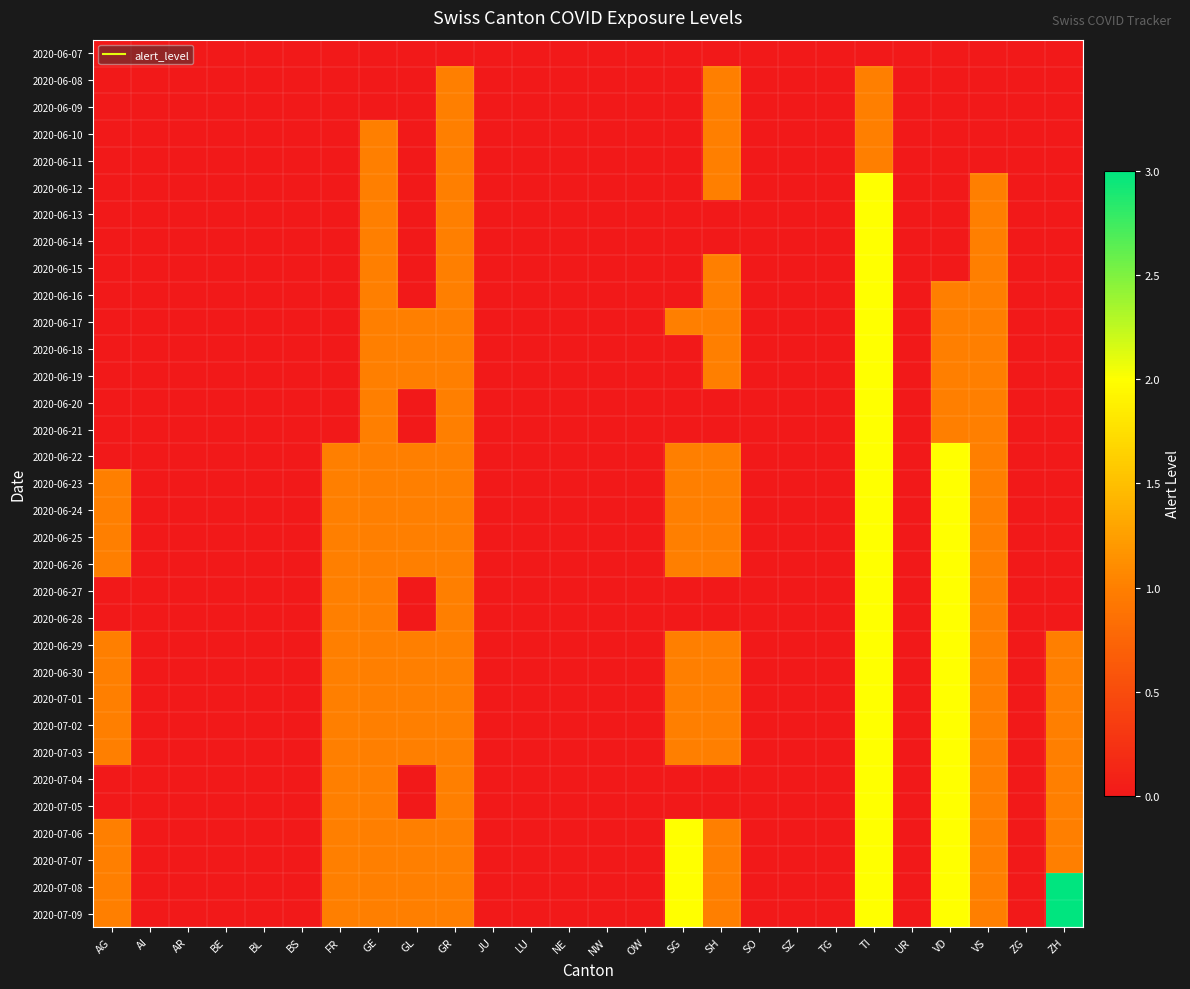

Reading left to right, transcribe all the data shown in this chart.

2020-06-07: AG=0	AI=0	AR=0	BE=0	BL=0	BS=0	FR=0	GE=0	GL=0	GR=0	JU=0	LU=0	NE=0	NW=0	OW=0	SG=0	SH=0	SO=0	SZ=0	TG=0	TI=0	UR=0	VD=0	VS=0	ZG=0	ZH=0
2020-06-08: AG=0	AI=0	AR=0	BE=0	BL=0	BS=0	FR=0	GE=0	GL=0	GR=1	JU=0	LU=0	NE=0	NW=0	OW=0	SG=0	SH=1	SO=0	SZ=0	TG=0	TI=1	UR=0	VD=0	VS=0	ZG=0	ZH=0
2020-06-09: AG=0	AI=0	AR=0	BE=0	BL=0	BS=0	FR=0	GE=0	GL=0	GR=1	JU=0	LU=0	NE=0	NW=0	OW=0	SG=0	SH=1	SO=0	SZ=0	TG=0	TI=1	UR=0	VD=0	VS=0	ZG=0	ZH=0
2020-06-10: AG=0	AI=0	AR=0	BE=0	BL=0	BS=0	FR=0	GE=1	GL=0	GR=1	JU=0	LU=0	NE=0	NW=0	OW=0	SG=0	SH=1	SO=0	SZ=0	TG=0	TI=1	UR=0	VD=0	VS=0	ZG=0	ZH=0
2020-06-11: AG=0	AI=0	AR=0	BE=0	BL=0	BS=0	FR=0	GE=1	GL=0	GR=1	JU=0	LU=0	NE=0	NW=0	OW=0	SG=0	SH=1	SO=0	SZ=0	TG=0	TI=1	UR=0	VD=0	VS=0	ZG=0	ZH=0
2020-06-12: AG=0	AI=0	AR=0	BE=0	BL=0	BS=0	FR=0	GE=1	GL=0	GR=1	JU=0	LU=0	NE=0	NW=0	OW=0	SG=0	SH=1	SO=0	SZ=0	TG=0	TI=2	UR=0	VD=0	VS=1	ZG=0	ZH=0
2020-06-13: AG=0	AI=0	AR=0	BE=0	BL=0	BS=0	FR=0	GE=1	GL=0	GR=1	JU=0	LU=0	NE=0	NW=0	OW=0	SG=0	SH=0	SO=0	SZ=0	TG=0	TI=2	UR=0	VD=0	VS=1	ZG=0	ZH=0
2020-06-14: AG=0	AI=0	AR=0	BE=0	BL=0	BS=0	FR=0	GE=1	GL=0	GR=1	JU=0	LU=0	NE=0	NW=0	OW=0	SG=0	SH=0	SO=0	SZ=0	TG=0	TI=2	UR=0	VD=0	VS=1	ZG=0	ZH=0
2020-06-15: AG=0	AI=0	AR=0	BE=0	BL=0	BS=0	FR=0	GE=1	GL=0	GR=1	JU=0	LU=0	NE=0	NW=0	OW=0	SG=0	SH=1	SO=0	SZ=0	TG=0	TI=2	UR=0	VD=0	VS=1	ZG=0	ZH=0
2020-06-16: AG=0	AI=0	AR=0	BE=0	BL=0	BS=0	FR=0	GE=1	GL=0	GR=1	JU=0	LU=0	NE=0	NW=0	OW=0	SG=0	SH=1	SO=0	SZ=0	TG=0	TI=2	UR=0	VD=1	VS=1	ZG=0	ZH=0
2020-06-17: AG=0	AI=0	AR=0	BE=0	BL=0	BS=0	FR=0	GE=1	GL=1	GR=1	JU=0	LU=0	NE=0	NW=0	OW=0	SG=1	SH=1	SO=0	SZ=0	TG=0	TI=2	UR=0	VD=1	VS=1	ZG=0	ZH=0
2020-06-18: AG=0	AI=0	AR=0	BE=0	BL=0	BS=0	FR=0	GE=1	GL=1	GR=1	JU=0	LU=0	NE=0	NW=0	OW=0	SG=0	SH=1	SO=0	SZ=0	TG=0	TI=2	UR=0	VD=1	VS=1	ZG=0	ZH=0
2020-06-19: AG=0	AI=0	AR=0	BE=0	BL=0	BS=0	FR=0	GE=1	GL=1	GR=1	JU=0	LU=0	NE=0	NW=0	OW=0	SG=0	SH=1	SO=0	SZ=0	TG=0	TI=2	UR=0	VD=1	VS=1	ZG=0	ZH=0
2020-06-20: AG=0	AI=0	AR=0	BE=0	BL=0	BS=0	FR=0	GE=1	GL=0	GR=1	JU=0	LU=0	NE=0	NW=0	OW=0	SG=0	SH=0	SO=0	SZ=0	TG=0	TI=2	UR=0	VD=1	VS=1	ZG=0	ZH=0
2020-06-21: AG=0	AI=0	AR=0	BE=0	BL=0	BS=0	FR=0	GE=1	GL=0	GR=1	JU=0	LU=0	NE=0	NW=0	OW=0	SG=0	SH=0	SO=0	SZ=0	TG=0	TI=2	UR=0	VD=1	VS=1	ZG=0	ZH=0
2020-06-22: AG=0	AI=0	AR=0	BE=0	BL=0	BS=0	FR=1	GE=1	GL=1	GR=1	JU=0	LU=0	NE=0	NW=0	OW=0	SG=1	SH=1	SO=0	SZ=0	TG=0	TI=2	UR=0	VD=2	VS=1	ZG=0	ZH=0
2020-06-23: AG=1	AI=0	AR=0	BE=0	BL=0	BS=0	FR=1	GE=1	GL=1	GR=1	JU=0	LU=0	NE=0	NW=0	OW=0	SG=1	SH=1	SO=0	SZ=0	TG=0	TI=2	UR=0	VD=2	VS=1	ZG=0	ZH=0
2020-06-24: AG=1	AI=0	AR=0	BE=0	BL=0	BS=0	FR=1	GE=1	GL=1	GR=1	JU=0	LU=0	NE=0	NW=0	OW=0	SG=1	SH=1	SO=0	SZ=0	TG=0	TI=2	UR=0	VD=2	VS=1	ZG=0	ZH=0
2020-06-25: AG=1	AI=0	AR=0	BE=0	BL=0	BS=0	FR=1	GE=1	GL=1	GR=1	JU=0	LU=0	NE=0	NW=0	OW=0	SG=1	SH=1	SO=0	SZ=0	TG=0	TI=2	UR=0	VD=2	VS=1	ZG=0	ZH=0
2020-06-26: AG=1	AI=0	AR=0	BE=0	BL=0	BS=0	FR=1	GE=1	GL=1	GR=1	JU=0	LU=0	NE=0	NW=0	OW=0	SG=1	SH=1	SO=0	SZ=0	TG=0	TI=2	UR=0	VD=2	VS=1	ZG=0	ZH=0
2020-06-27: AG=0	AI=0	AR=0	BE=0	BL=0	BS=0	FR=1	GE=1	GL=0	GR=1	JU=0	LU=0	NE=0	NW=0	OW=0	SG=0	SH=0	SO=0	SZ=0	TG=0	TI=2	UR=0	VD=2	VS=1	ZG=0	ZH=0
2020-06-28: AG=0	AI=0	AR=0	BE=0	BL=0	BS=0	FR=1	GE=1	GL=0	GR=1	JU=0	LU=0	NE=0	NW=0	OW=0	SG=0	SH=0	SO=0	SZ=0	TG=0	TI=2	UR=0	VD=2	VS=1	ZG=0	ZH=0
2020-06-29: AG=1	AI=0	AR=0	BE=0	BL=0	BS=0	FR=1	GE=1	GL=1	GR=1	JU=0	LU=0	NE=0	NW=0	OW=0	SG=1	SH=1	SO=0	SZ=0	TG=0	TI=2	UR=0	VD=2	VS=1	ZG=0	ZH=1
2020-06-30: AG=1	AI=0	AR=0	BE=0	BL=0	BS=0	FR=1	GE=1	GL=1	GR=1	JU=0	LU=0	NE=0	NW=0	OW=0	SG=1	SH=1	SO=0	SZ=0	TG=0	TI=2	UR=0	VD=2	VS=1	ZG=0	ZH=1
2020-07-01: AG=1	AI=0	AR=0	BE=0	BL=0	BS=0	FR=1	GE=1	GL=1	GR=1	JU=0	LU=0	NE=0	NW=0	OW=0	SG=1	SH=1	SO=0	SZ=0	TG=0	TI=2	UR=0	VD=2	VS=1	ZG=0	ZH=1
2020-07-02: AG=1	AI=0	AR=0	BE=0	BL=0	BS=0	FR=1	GE=1	GL=1	GR=1	JU=0	LU=0	NE=0	NW=0	OW=0	SG=1	SH=1	SO=0	SZ=0	TG=0	TI=2	UR=0	VD=2	VS=1	ZG=0	ZH=1
2020-07-03: AG=1	AI=0	AR=0	BE=0	BL=0	BS=0	FR=1	GE=1	GL=1	GR=1	JU=0	LU=0	NE=0	NW=0	OW=0	SG=1	SH=1	SO=0	SZ=0	TG=0	TI=2	UR=0	VD=2	VS=1	ZG=0	ZH=1
2020-07-04: AG=0	AI=0	AR=0	BE=0	BL=0	BS=0	FR=1	GE=1	GL=0	GR=1	JU=0	LU=0	NE=0	NW=0	OW=0	SG=0	SH=0	SO=0	SZ=0	TG=0	TI=2	UR=0	VD=2	VS=1	ZG=0	ZH=1
2020-07-05: AG=0	AI=0	AR=0	BE=0	BL=0	BS=0	FR=1	GE=1	GL=0	GR=1	JU=0	LU=0	NE=0	NW=0	OW=0	SG=0	SH=0	SO=0	SZ=0	TG=0	TI=2	UR=0	VD=2	VS=1	ZG=0	ZH=1
2020-07-06: AG=1	AI=0	AR=0	BE=0	BL=0	BS=0	FR=1	GE=1	GL=1	GR=1	JU=0	LU=0	NE=0	NW=0	OW=0	SG=2	SH=1	SO=0	SZ=0	TG=0	TI=2	UR=0	VD=2	VS=1	ZG=0	ZH=1
2020-07-07: AG=1	AI=0	AR=0	BE=0	BL=0	BS=0	FR=1	GE=1	GL=1	GR=1	JU=0	LU=0	NE=0	NW=0	OW=0	SG=2	SH=1	SO=0	SZ=0	TG=0	TI=2	UR=0	VD=2	VS=1	ZG=0	ZH=1
2020-07-08: AG=1	AI=0	AR=0	BE=0	BL=0	BS=0	FR=1	GE=1	GL=1	GR=1	JU=0	LU=0	NE=0	NW=0	OW=0	SG=2	SH=1	SO=0	SZ=0	TG=0	TI=2	UR=0	VD=2	VS=1	ZG=0	ZH=3
2020-07-09: AG=1	AI=0	AR=0	BE=0	BL=0	BS=0	FR=1	GE=1	GL=1	GR=1	JU=0	LU=0	NE=0	NW=0	OW=0	SG=2	SH=1	SO=0	SZ=0	TG=0	TI=2	UR=0	VD=2	VS=1	ZG=0	ZH=3